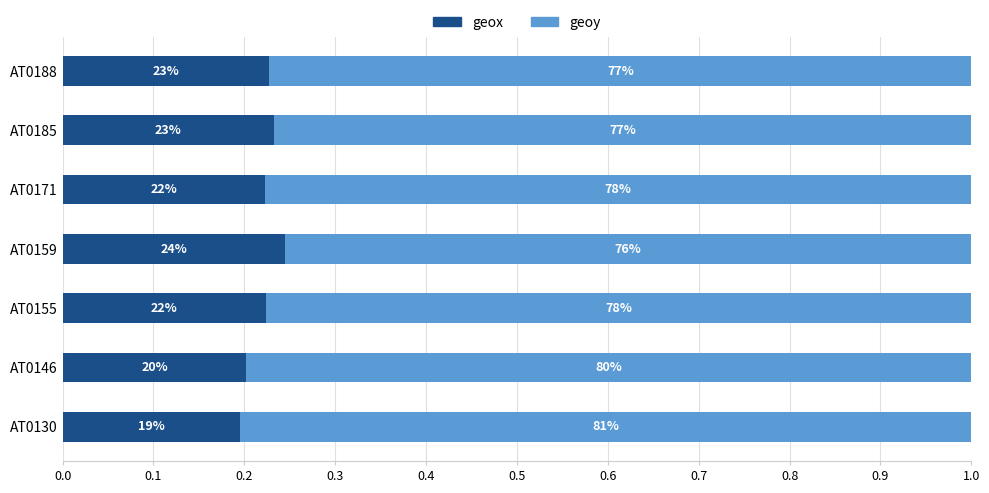

What are all the series names shown in the legend?

geox, geoy